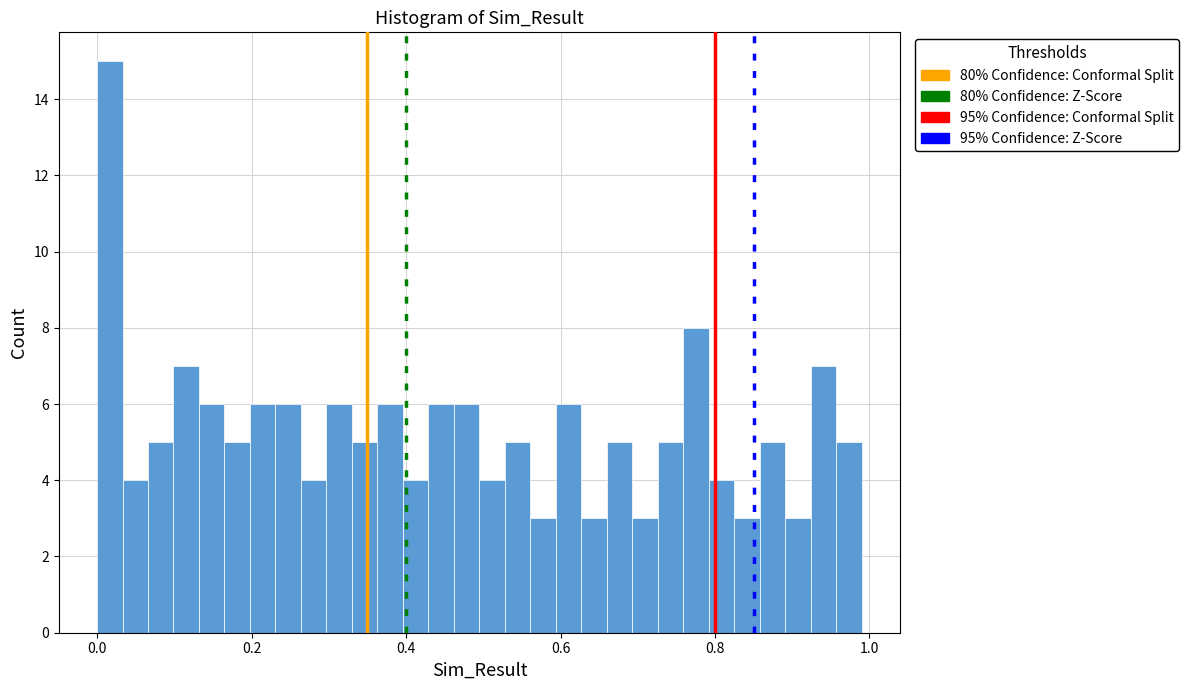

Read against the x-axis, roughly where is the centre of the tallest bar?

0.02